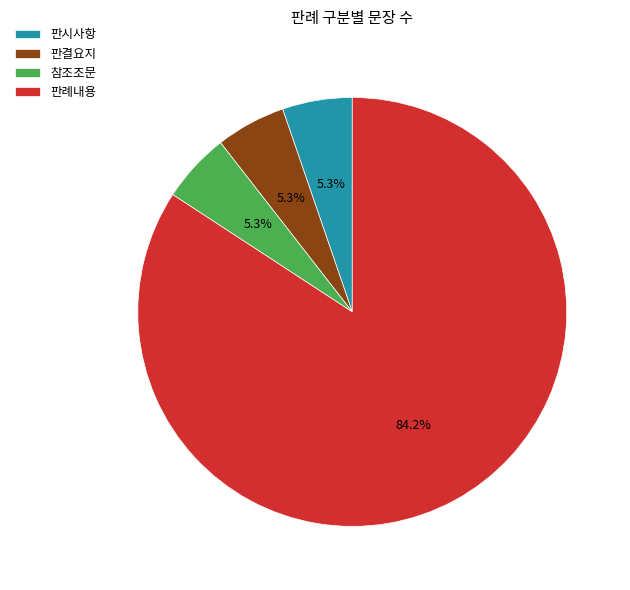

True or false: 판결요지 accounts for 1% of the total.

False